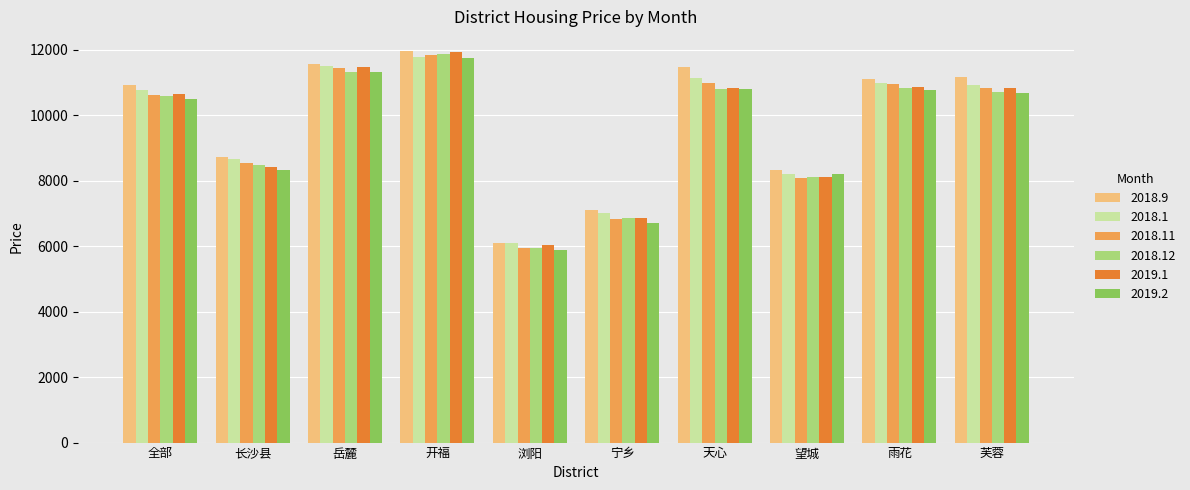

At which label does 2019.1 reach its minimum?

浏阳